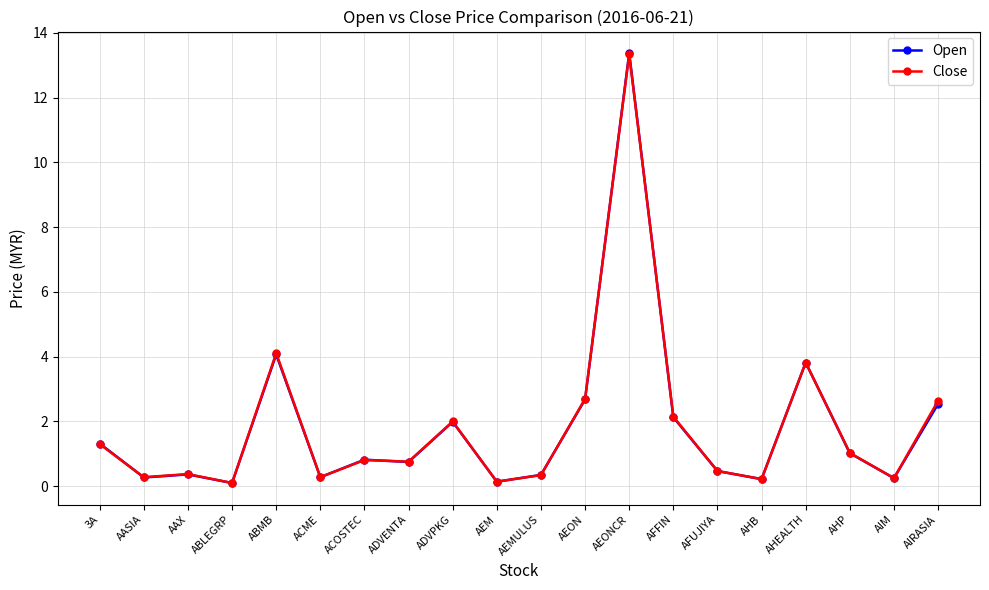

Between which two adjacent categories do Close and Open first intersect?

3A and AASIA